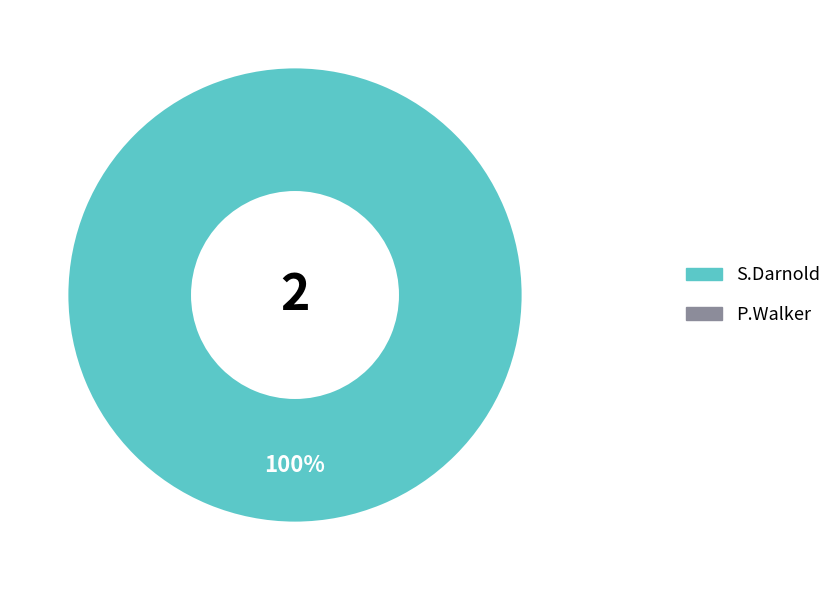

Does any single category account for the majority?

Yes